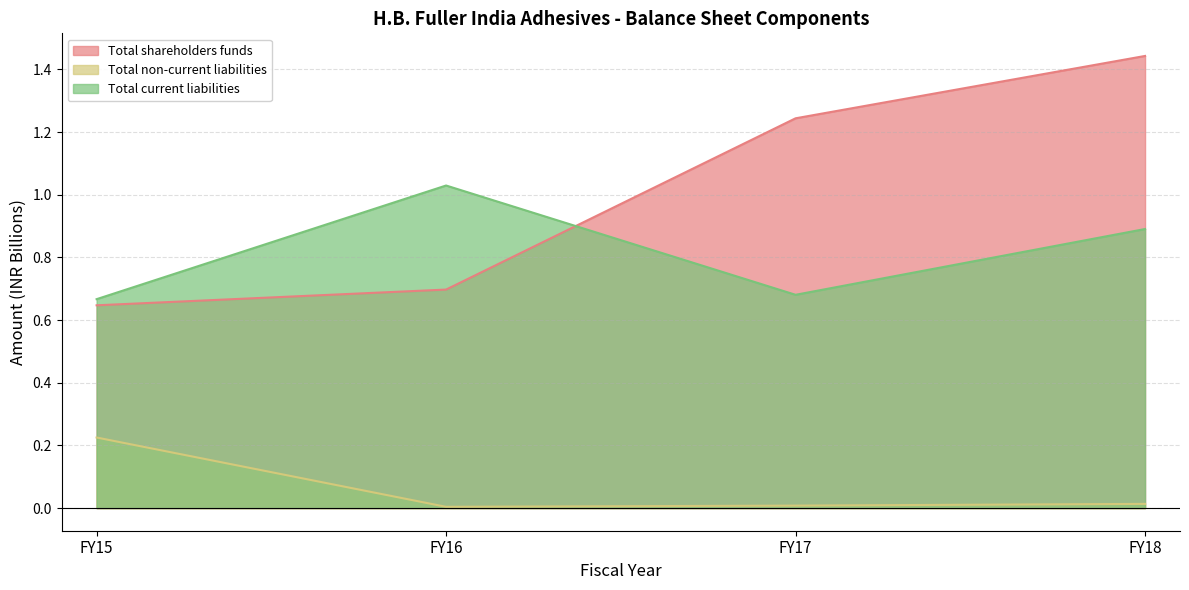

True or false: Total non-current liabilities has a value of 0.2 at FY15.

False